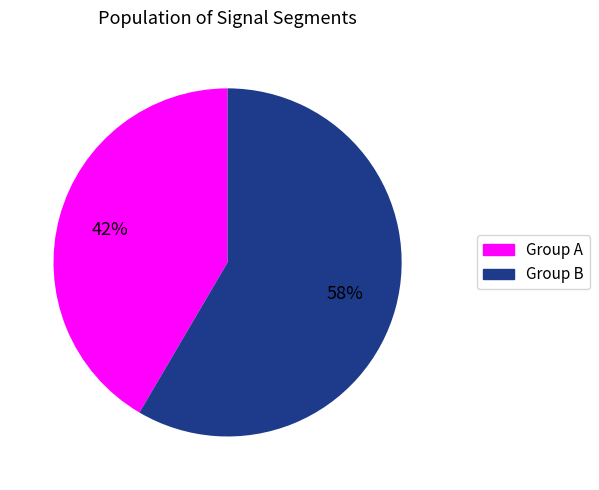

Is there any slice that represents more than half of the pie?

Yes